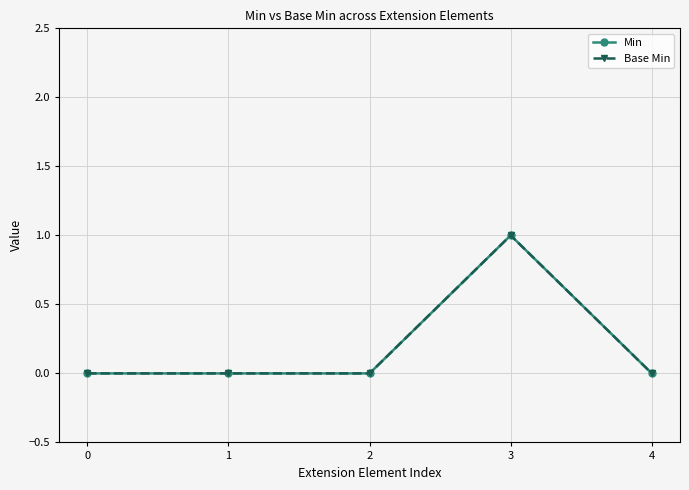

Is this an area chart (filled region under the line)?

No